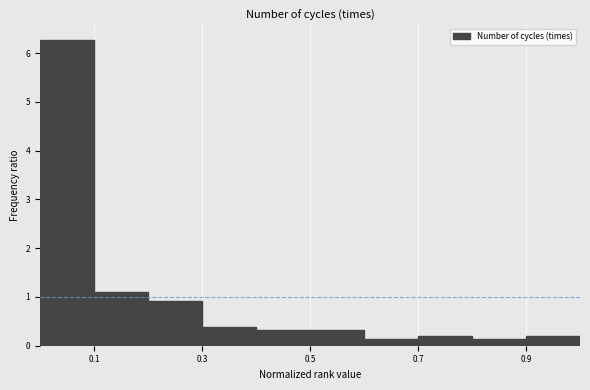

What is the height of the bar covering 0.0 to 0.1 on the x-axis? The values are not printed on the chart, so give them approximately, as read against the axis.

6.3